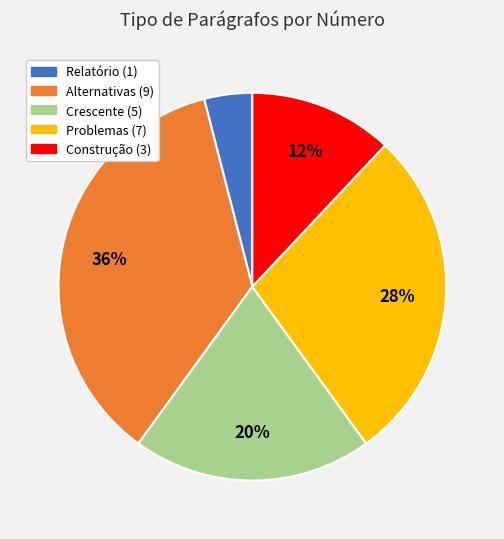

What percentage is the Alternativas (9) slice, to the nearest percent?

36%